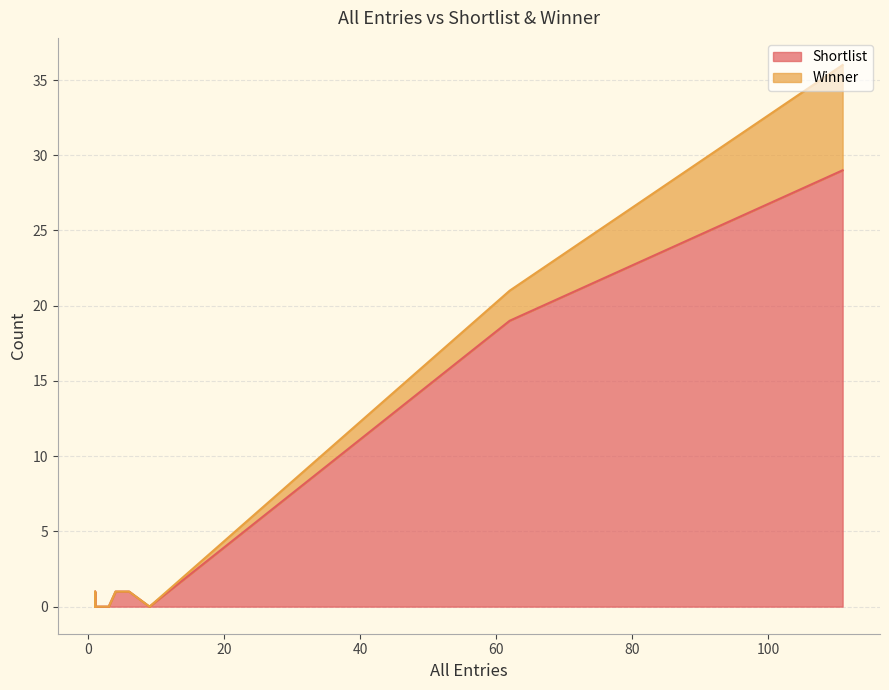

True or false: Shortlist and Winner cross at least once.

False